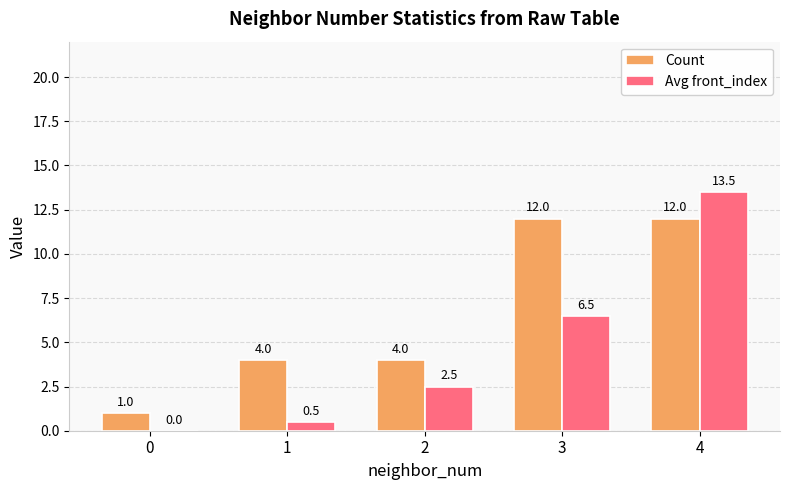

Is it true that Count equals 4.4 at 4?

False